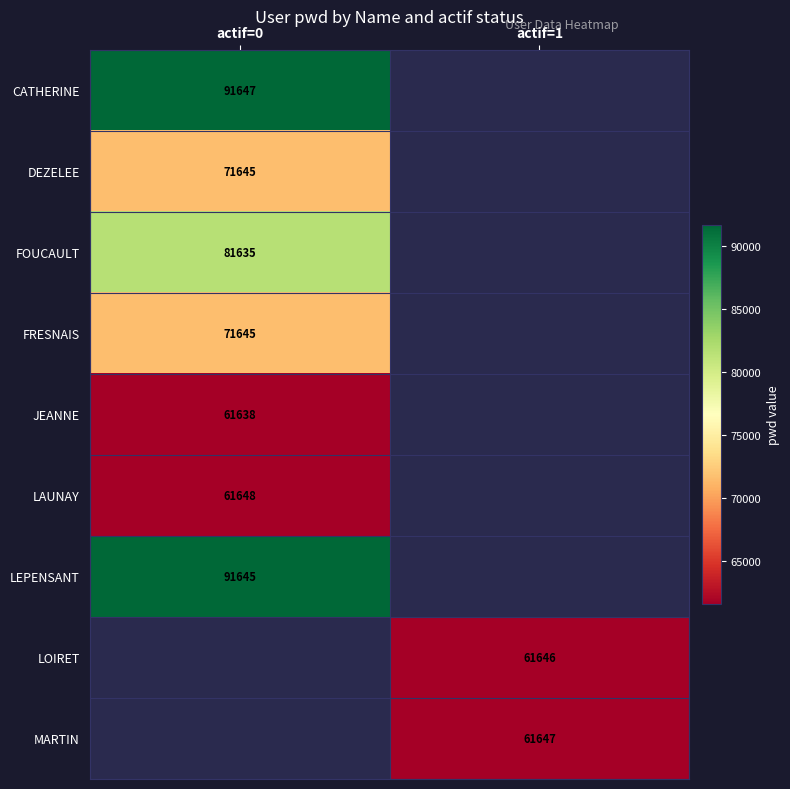

Is it true that JEANNE equals 61638 at actif=0?

True